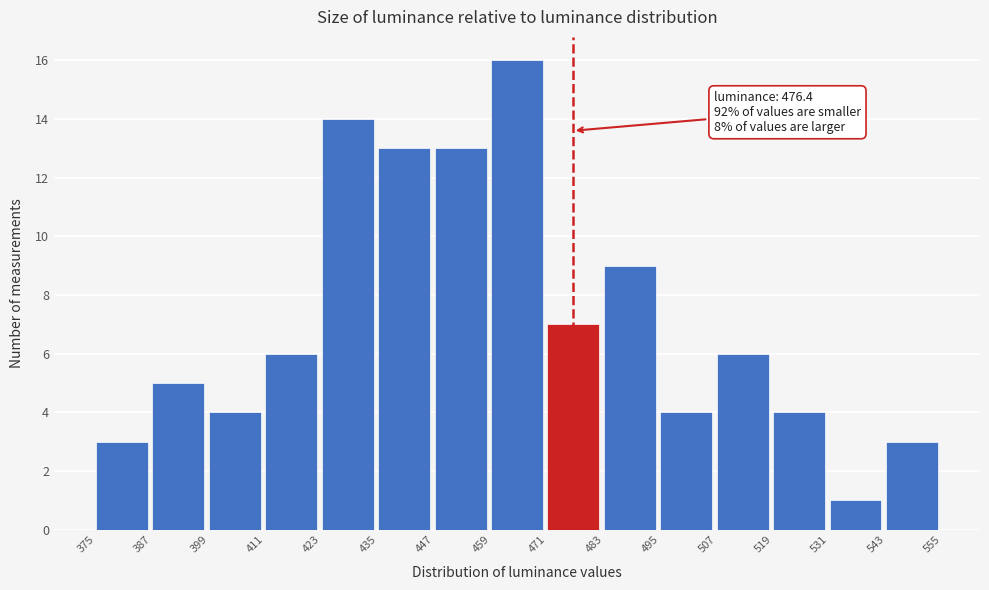

Over which range of the x-axis is the bar tallest?

459 to 471